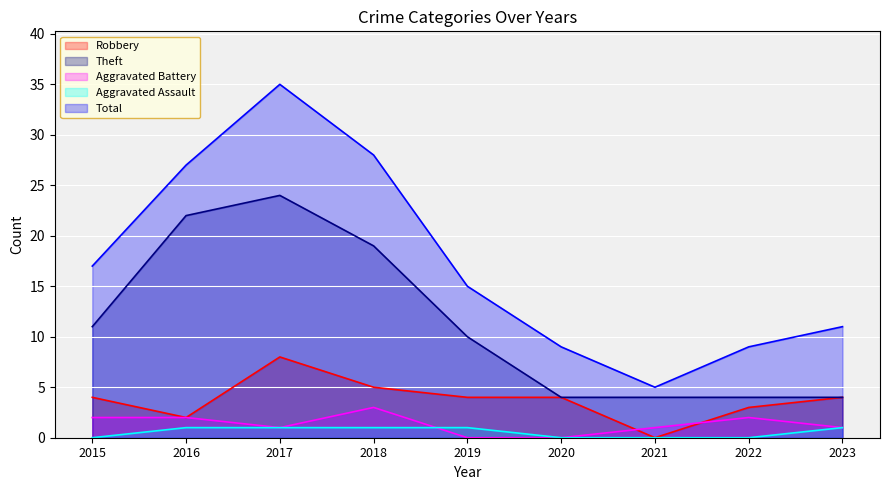

True or false: Theft has more than 2 points higher than both neighbors.

False